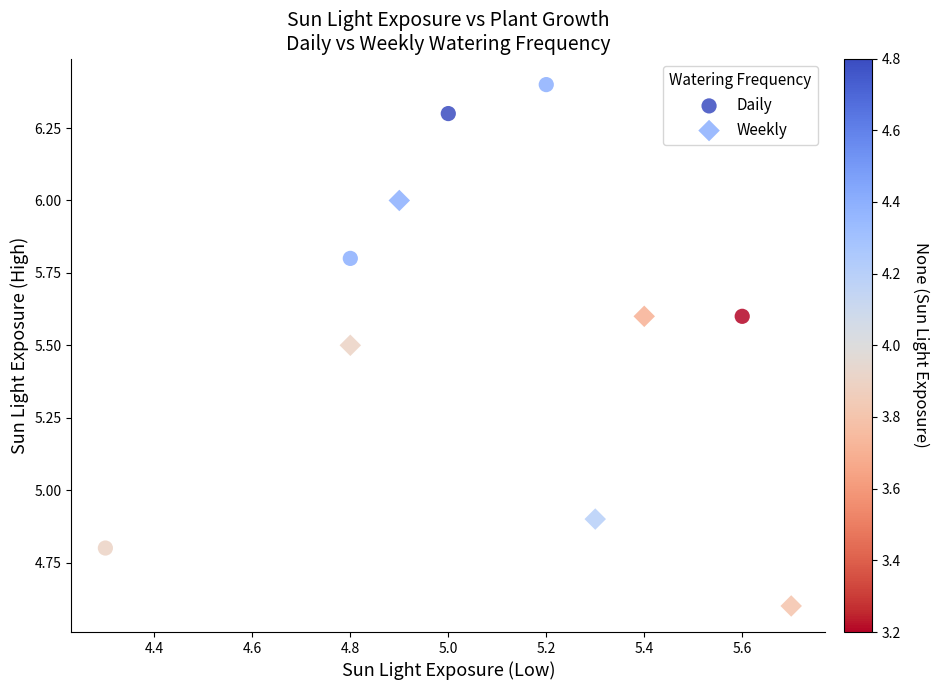

What are all the series names shown in the legend?

Daily, Weekly